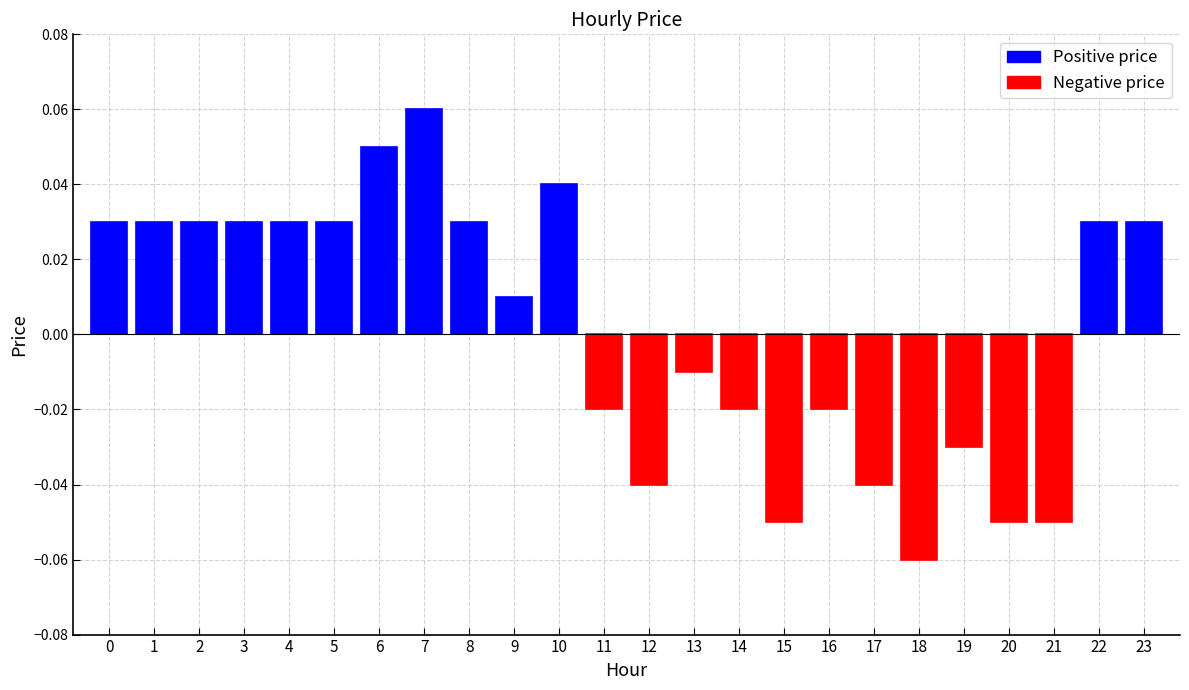

Which category has the highest value across all series?

7